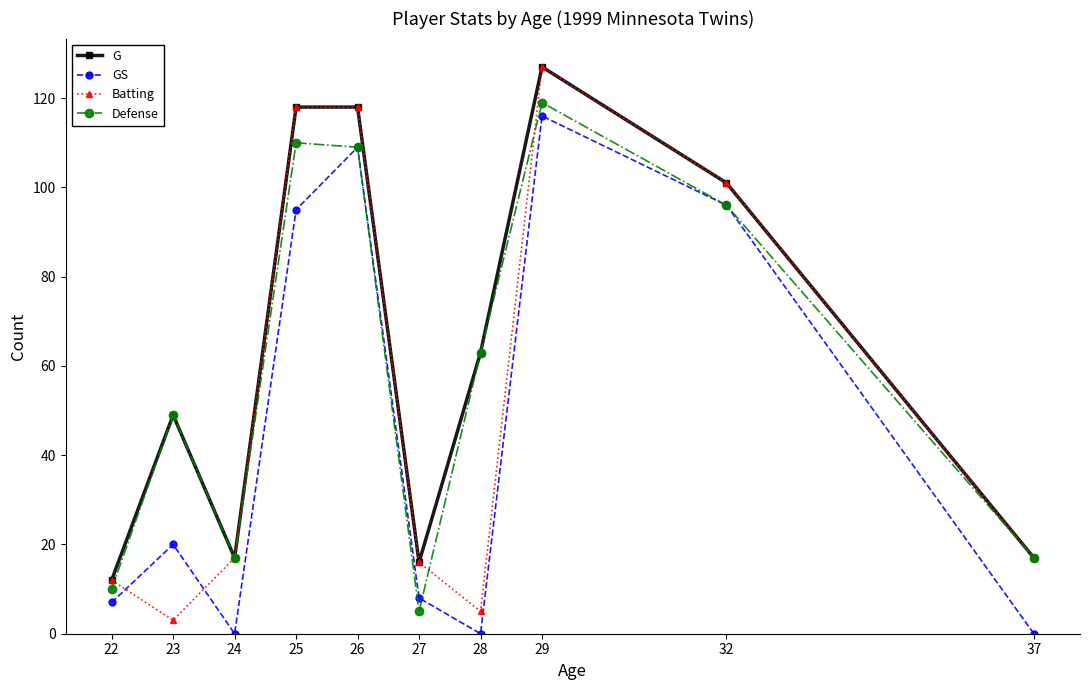

How many data points in Defense are less than 63?

5